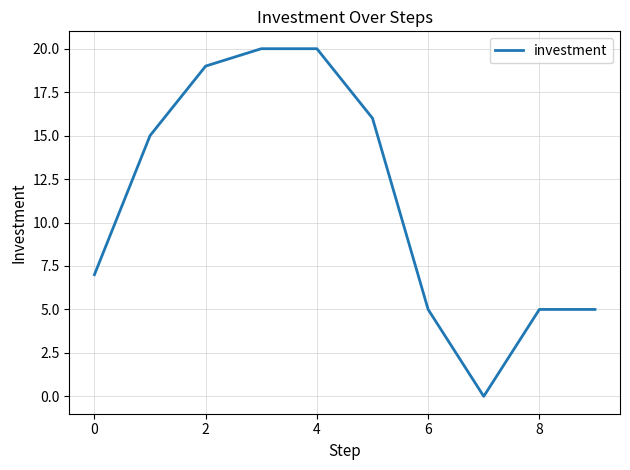

What is the maximum value shown in the chart?

20